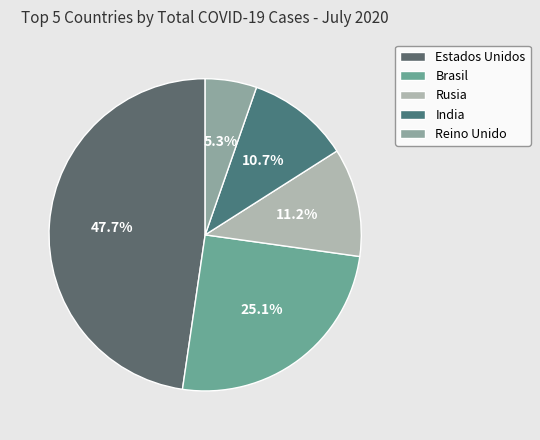

True or false: Estados Unidos accounts for 38% of the total.

False